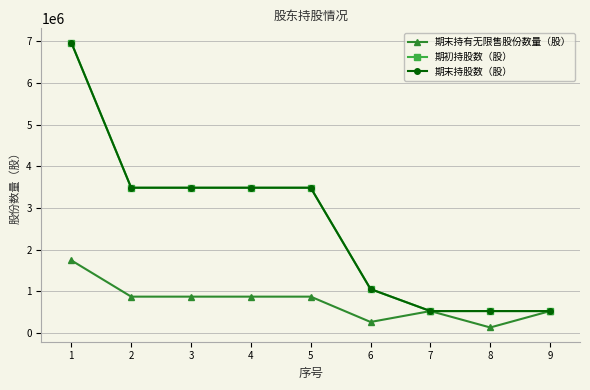

What is the difference between the second highest and second lowest values in the 期末持股数（股） series?

2960750